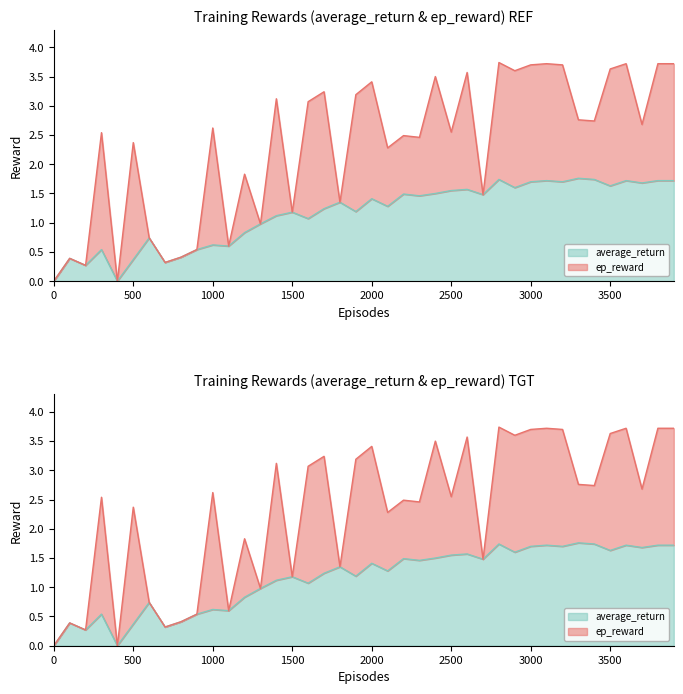

Approximately how many times larger is the value at 3800 compared to 3400?

1.0